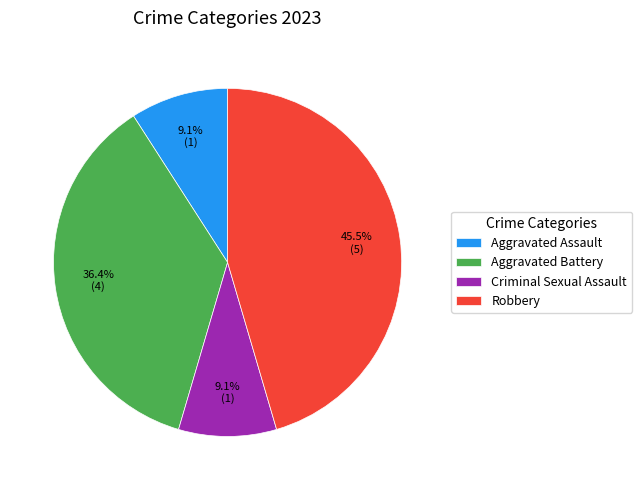

Which slice is the largest?

Robbery